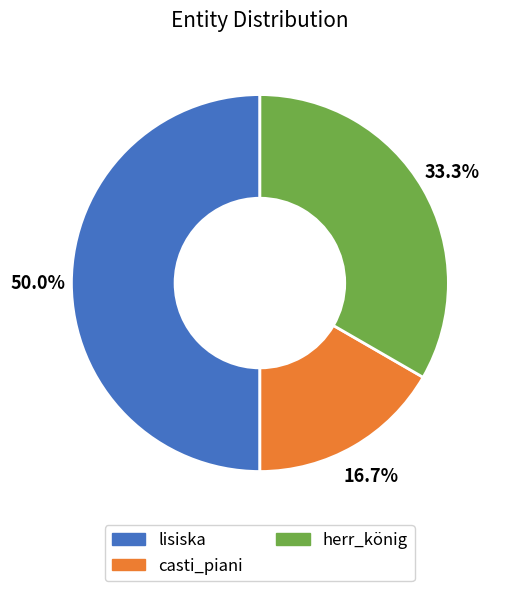

Rank the categories by value from highest to lowest.

lisiska, herr_könig, casti_piani